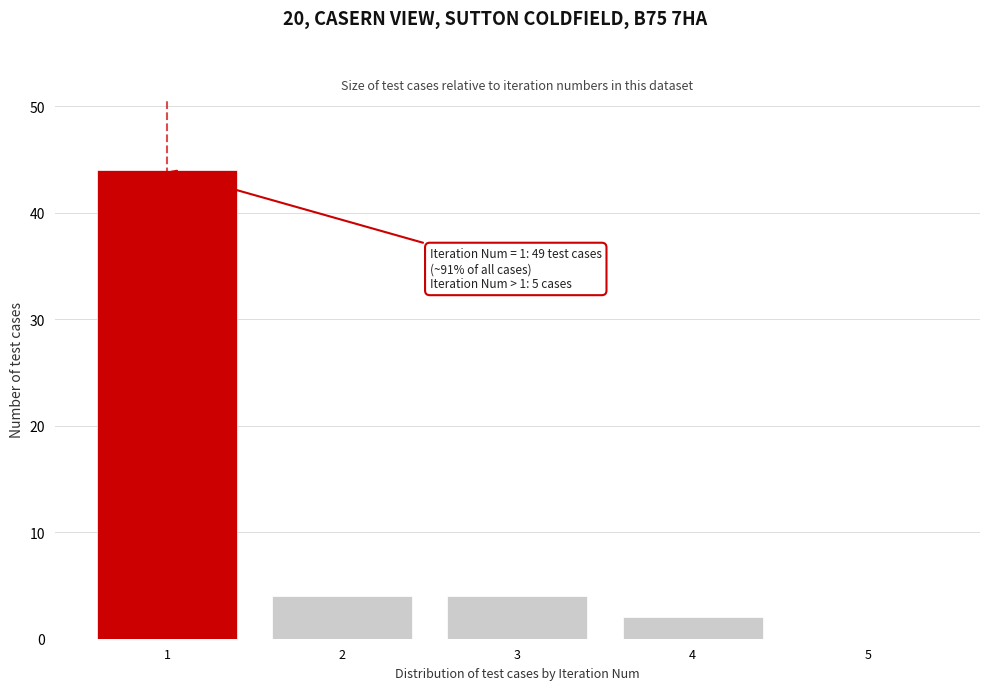

Reading left to right, transcribe all the data shown in this chart.

1=44	2=4	3=4	4=2	5=0